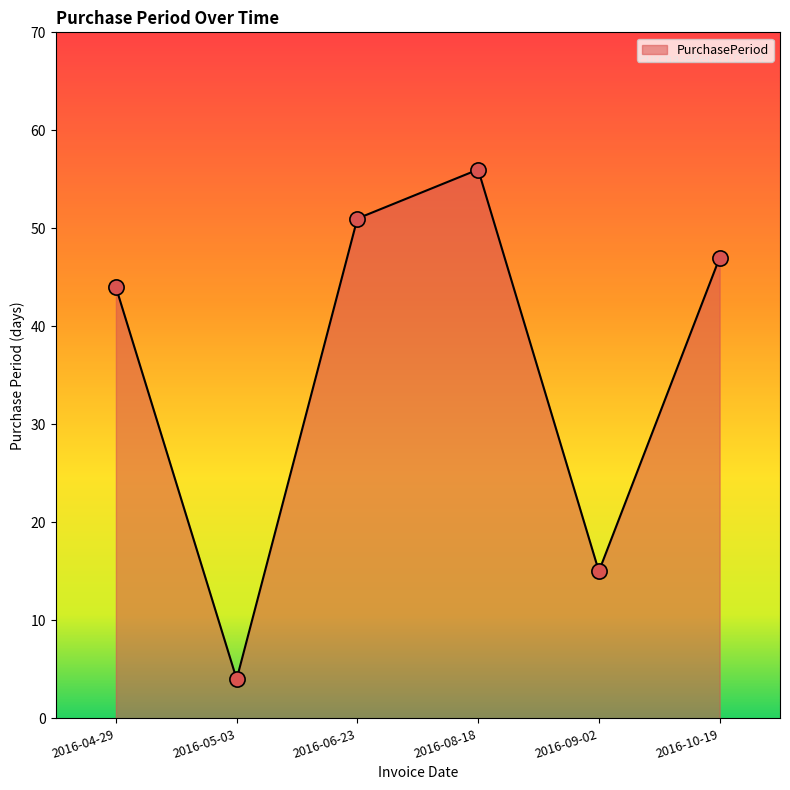

Approximately how many times larger is the value at 2016-09-02 compared to 2016-08-18?

0.3